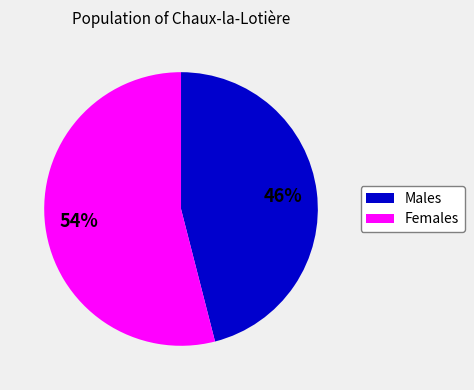

Which slice is the largest?

Females